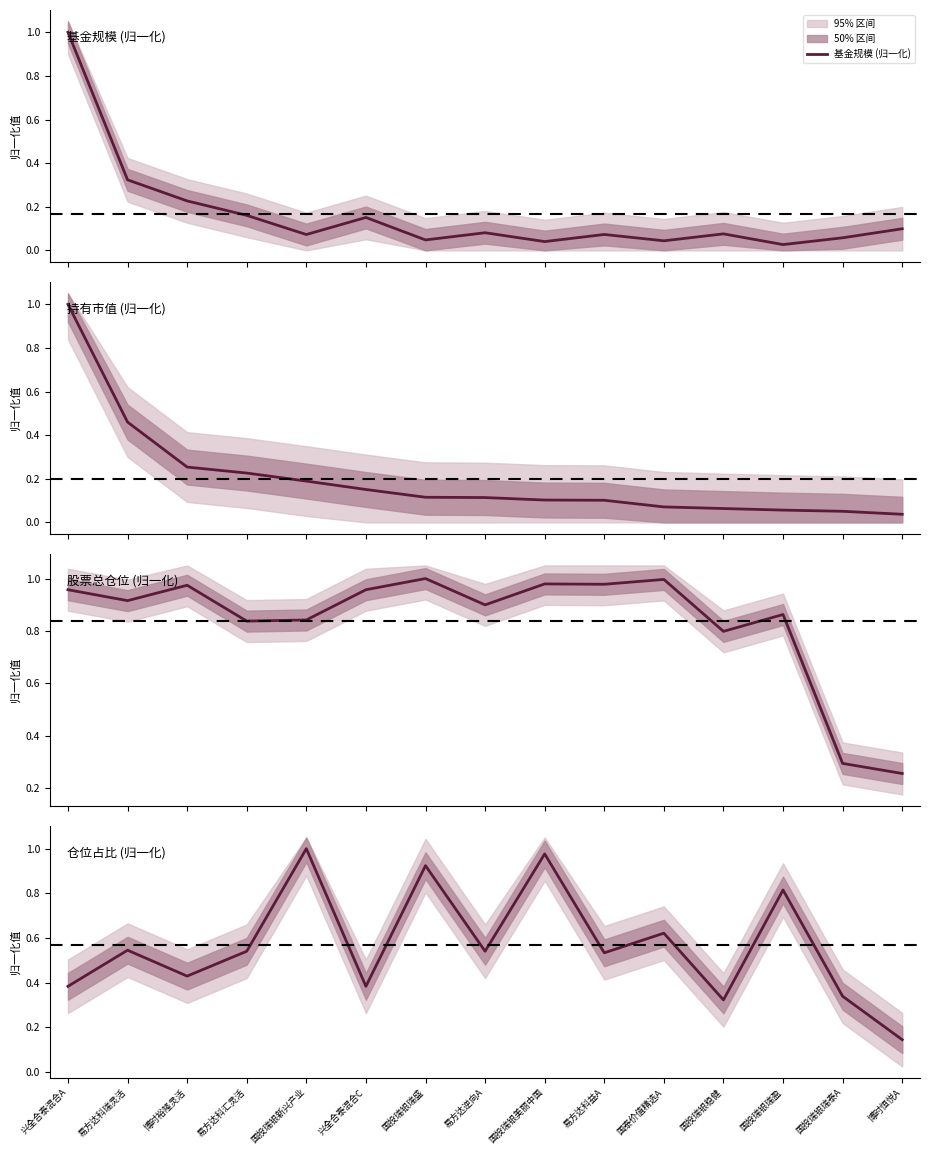

What position from the left is 博时恒悦A?

15